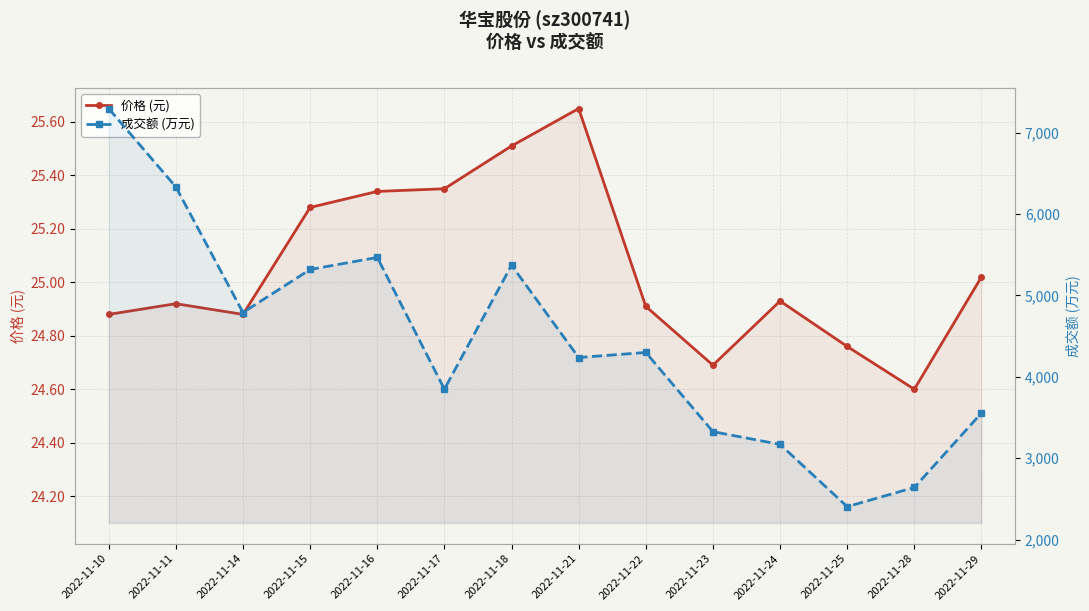

The 价格 (元) series shows 24.9 at 2022-11-22. True or false?

True